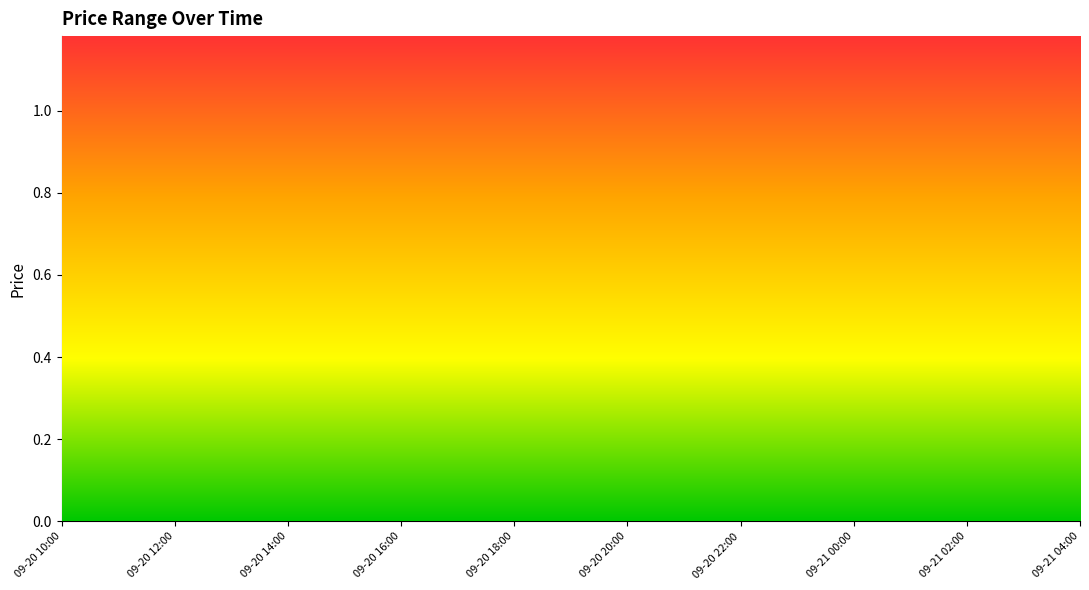

Which series has the largest total across all categories?

High